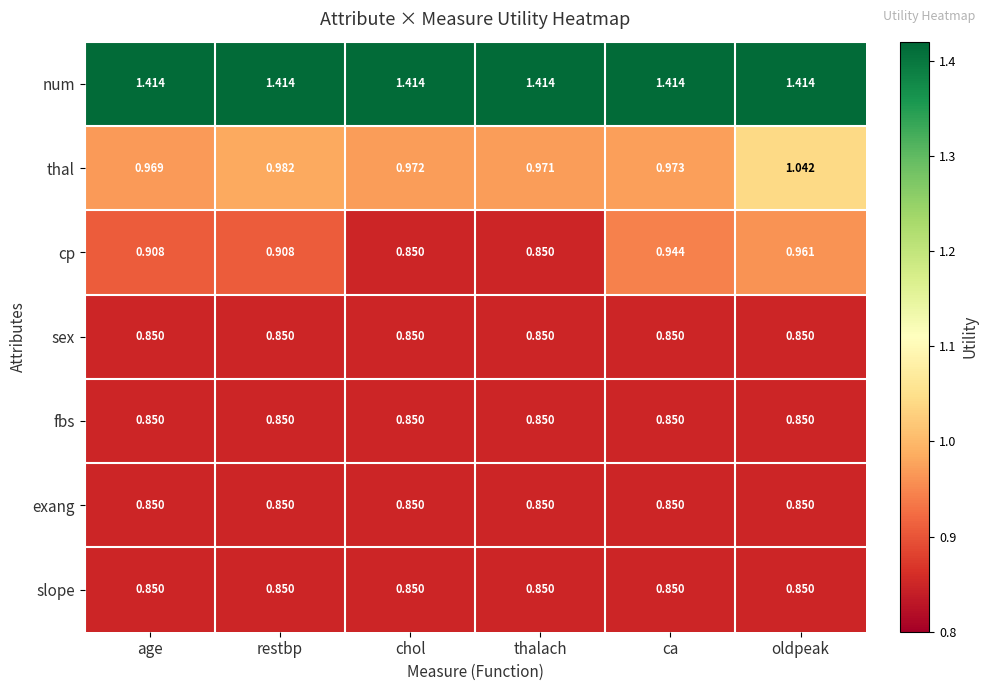

At how many categories does at least one series exceed 1?

6